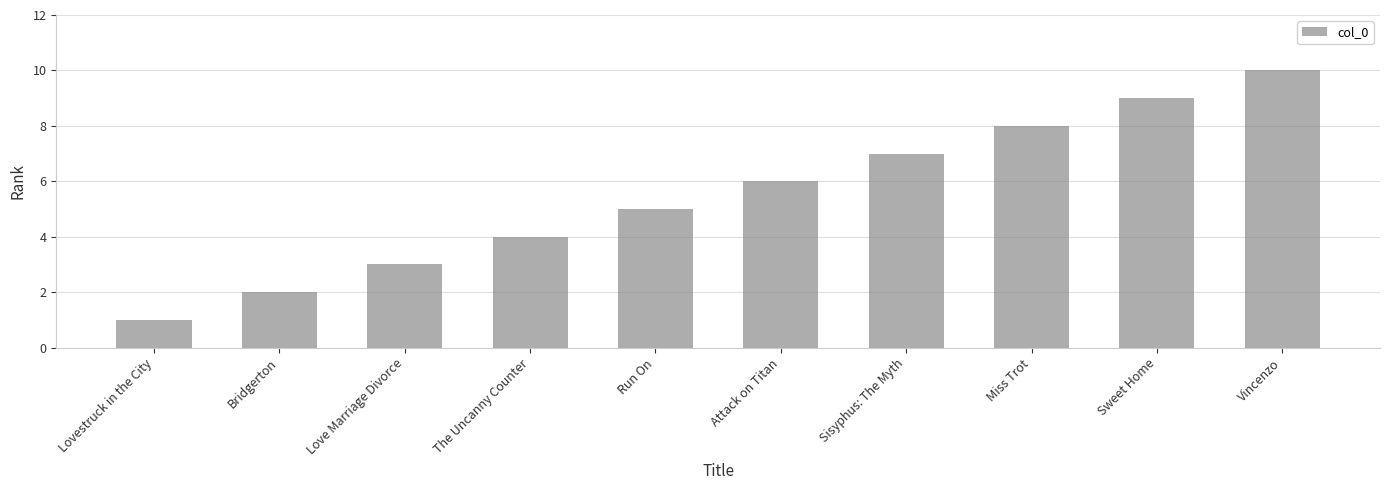

Is it true that the value at The Uncanny Counter is 4?

True